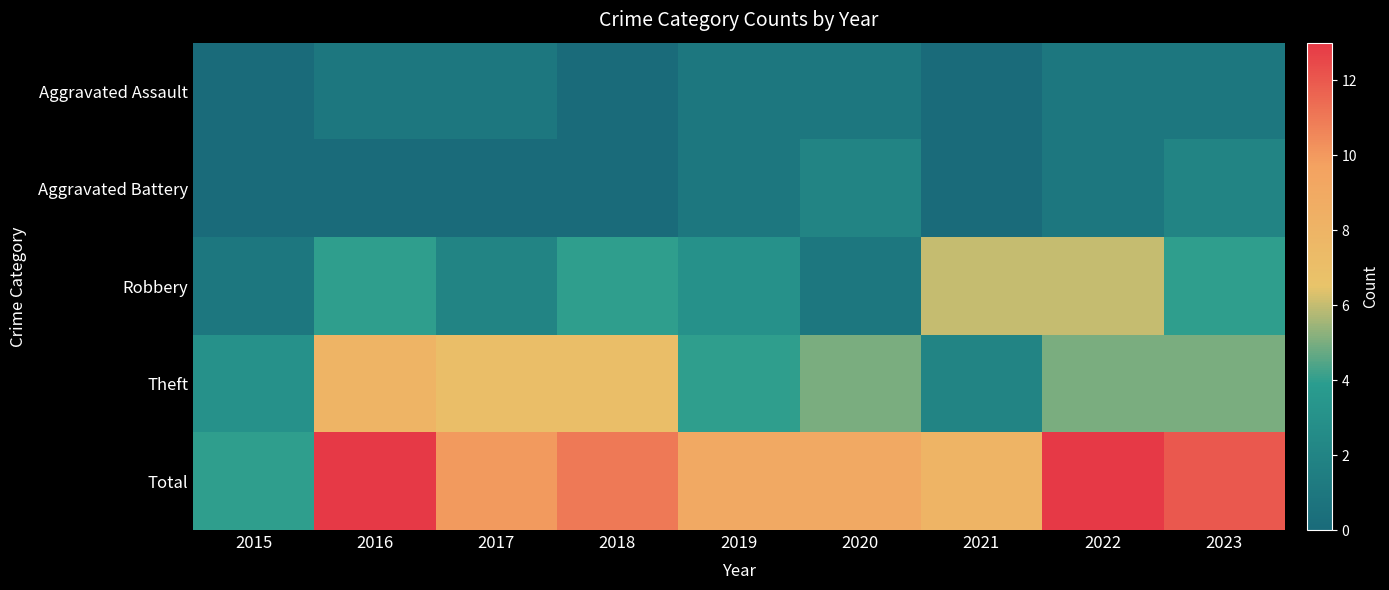

Reading left to right, transcribe all the data shown in this chart.

Aggravated Assault: 2015=0	2016=1	2017=1	2018=0	2019=1	2020=1	2021=0	2022=1	2023=1
Aggravated Battery: 2015=0	2016=0	2017=0	2018=0	2019=1	2020=2	2021=0	2022=1	2023=2
Robbery: 2015=1	2016=4	2017=2	2018=4	2019=3	2020=1	2021=6	2022=6	2023=4
Theft: 2015=3	2016=8	2017=7	2018=7	2019=4	2020=5	2021=2	2022=5	2023=5
Total: 2015=4	2016=13	2017=10	2018=11	2019=9	2020=9	2021=8	2022=13	2023=12